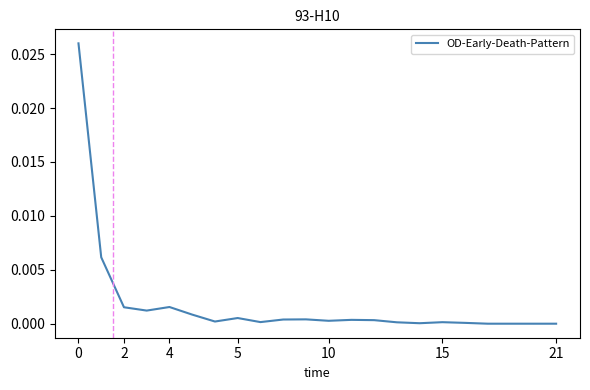

The value at 10 is 0.0. True or false?

True